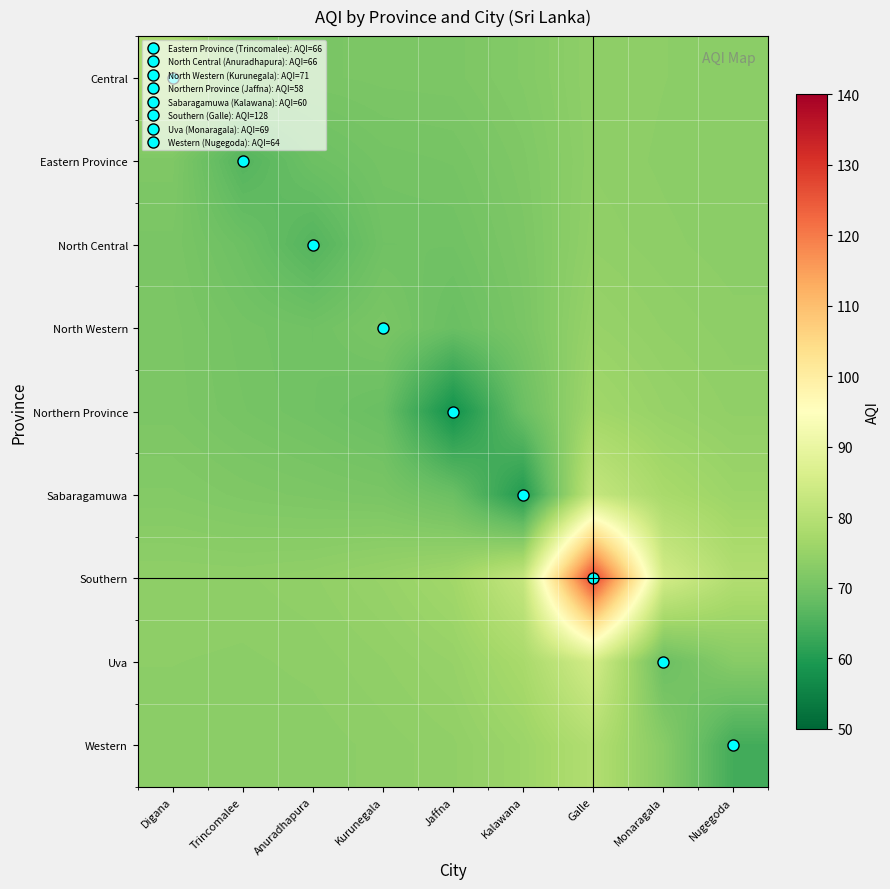

At which category does the chart reach its peak across all series?

Galle